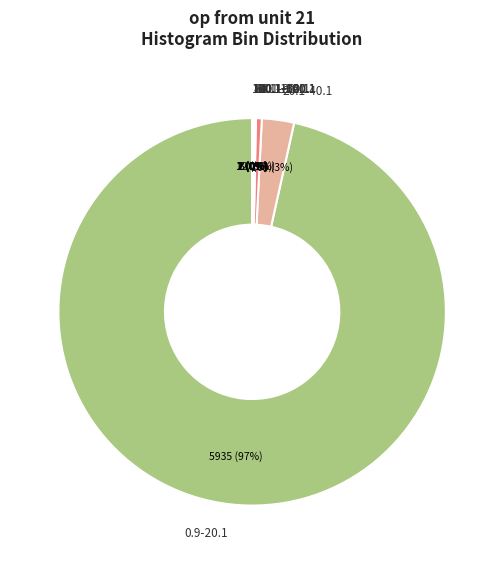

Which slice is the largest?

0.9-20.1